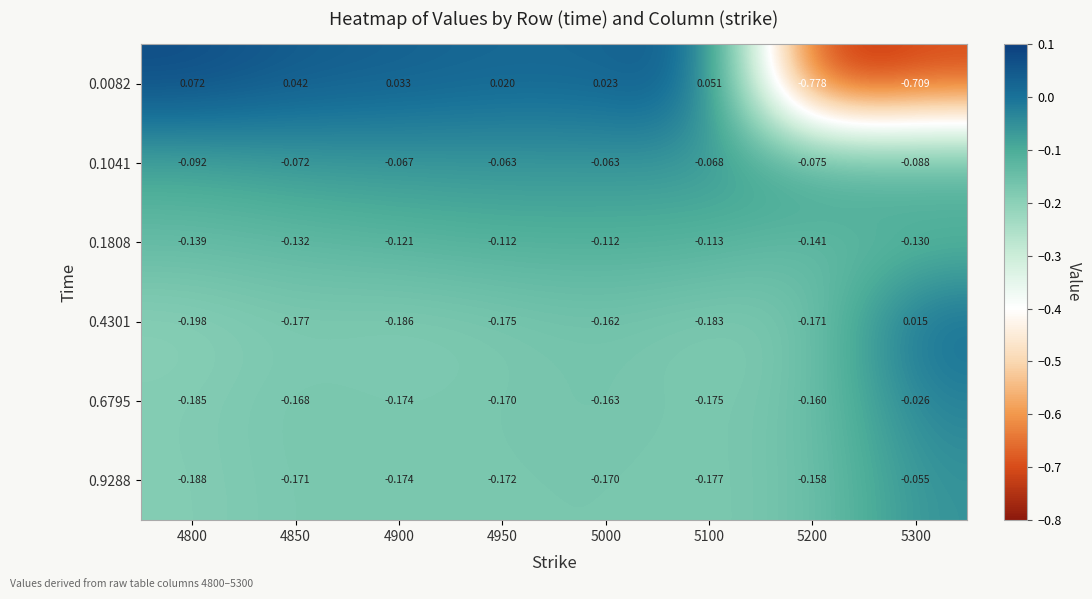

Which series has the largest total across all categories?

0.1041